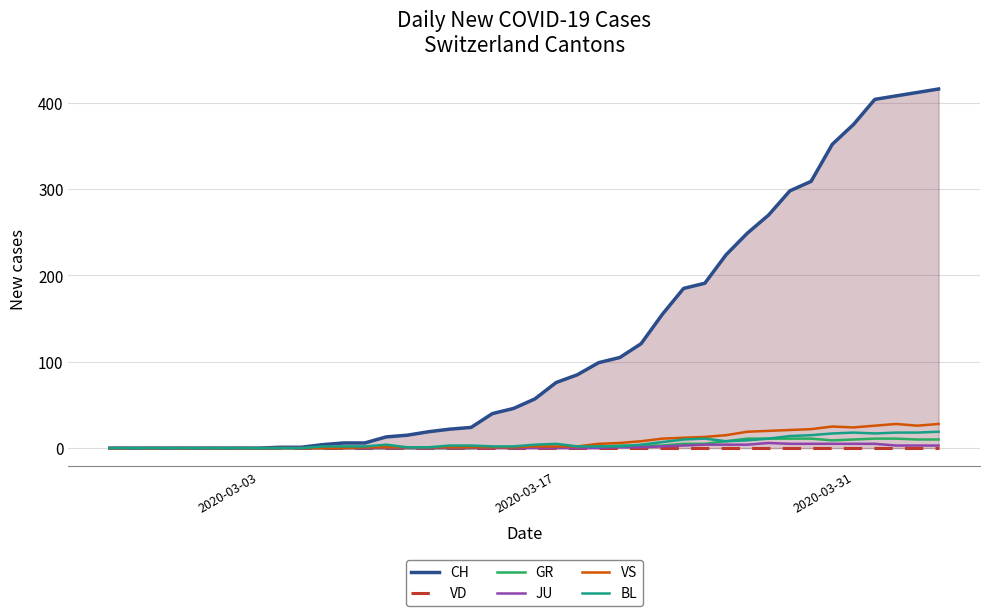

What is the difference between the maximum and minimum values in the GR series?

11